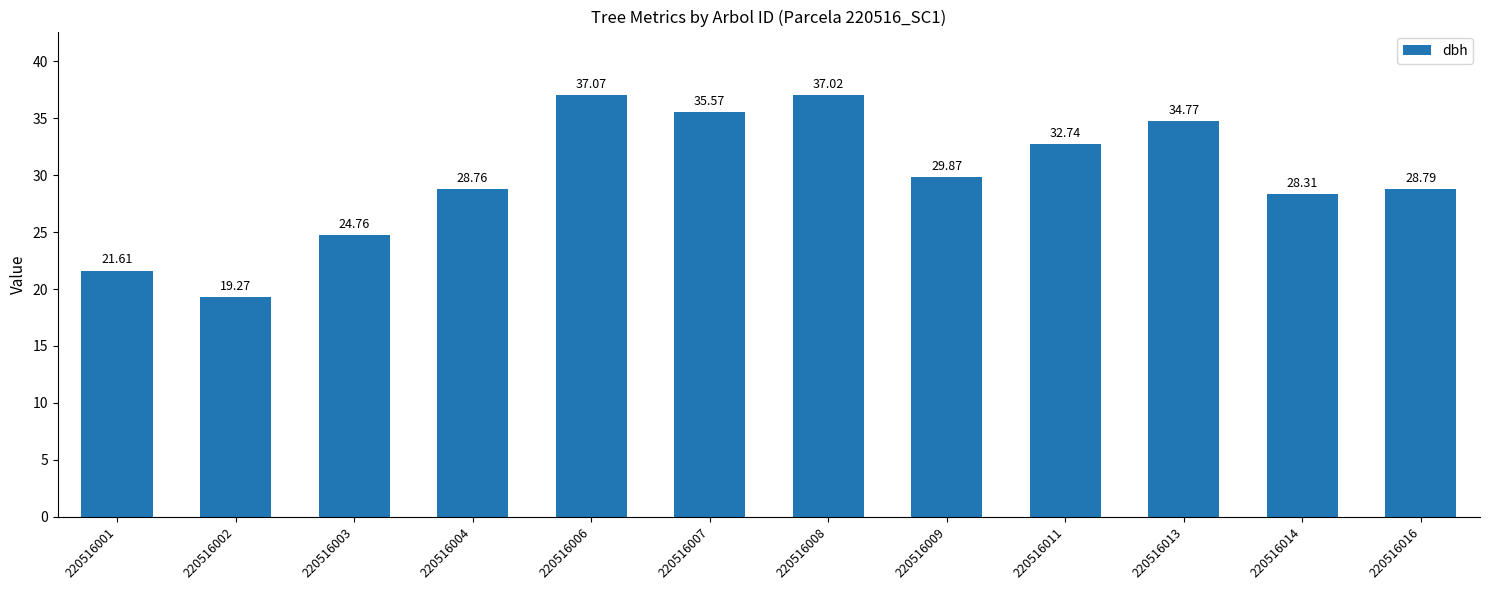

Rank the categories by value from highest to lowest.

220516006, 220516008, 220516007, 220516013, 220516011, 220516009, 220516016, 220516004, 220516014, 220516003, 220516001, 220516002